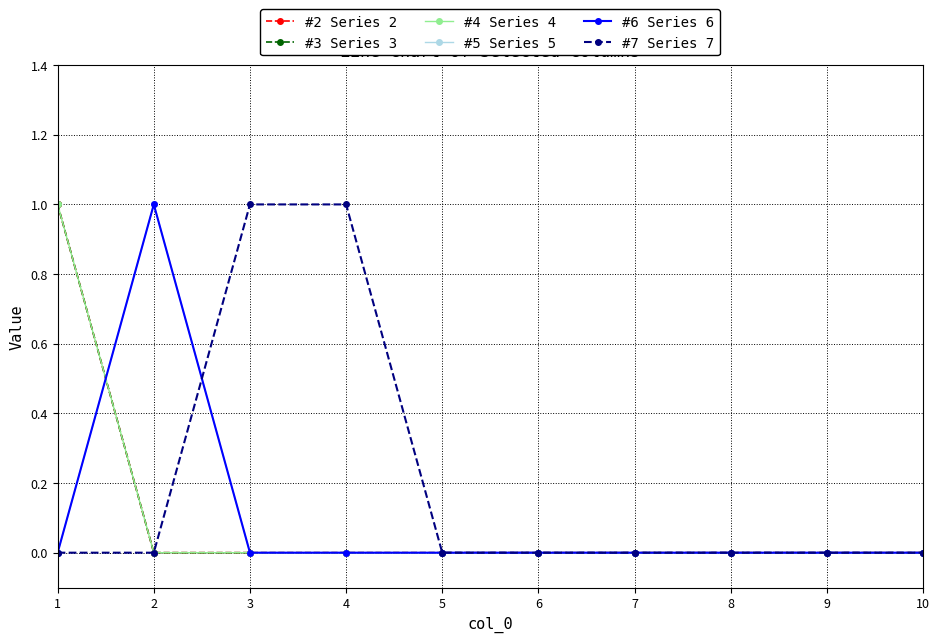

Is this an area chart (filled region under the line)?

No